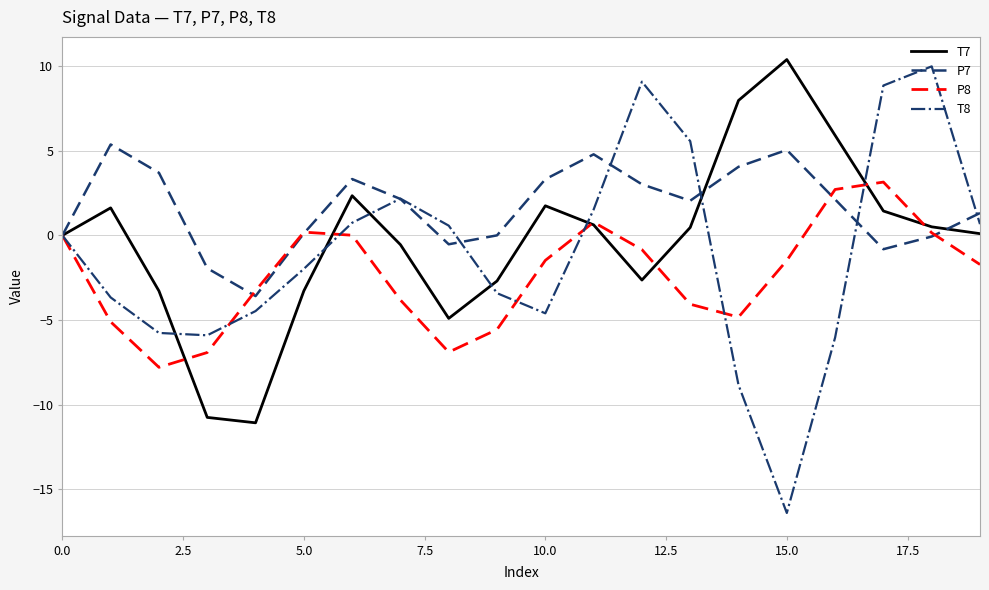

In T7, how many points are lower than both neighbors (excluding endpoints)?

3